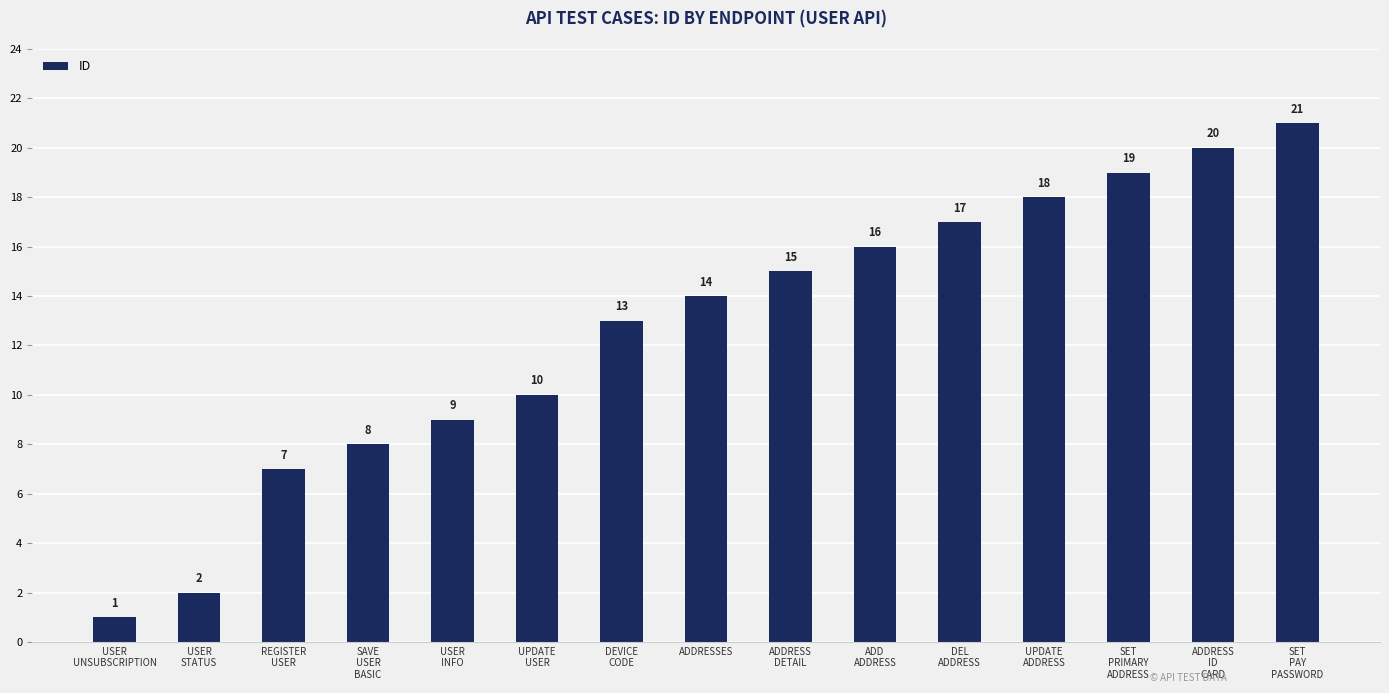

Is it true that the value at USER
INFO is 13?

False